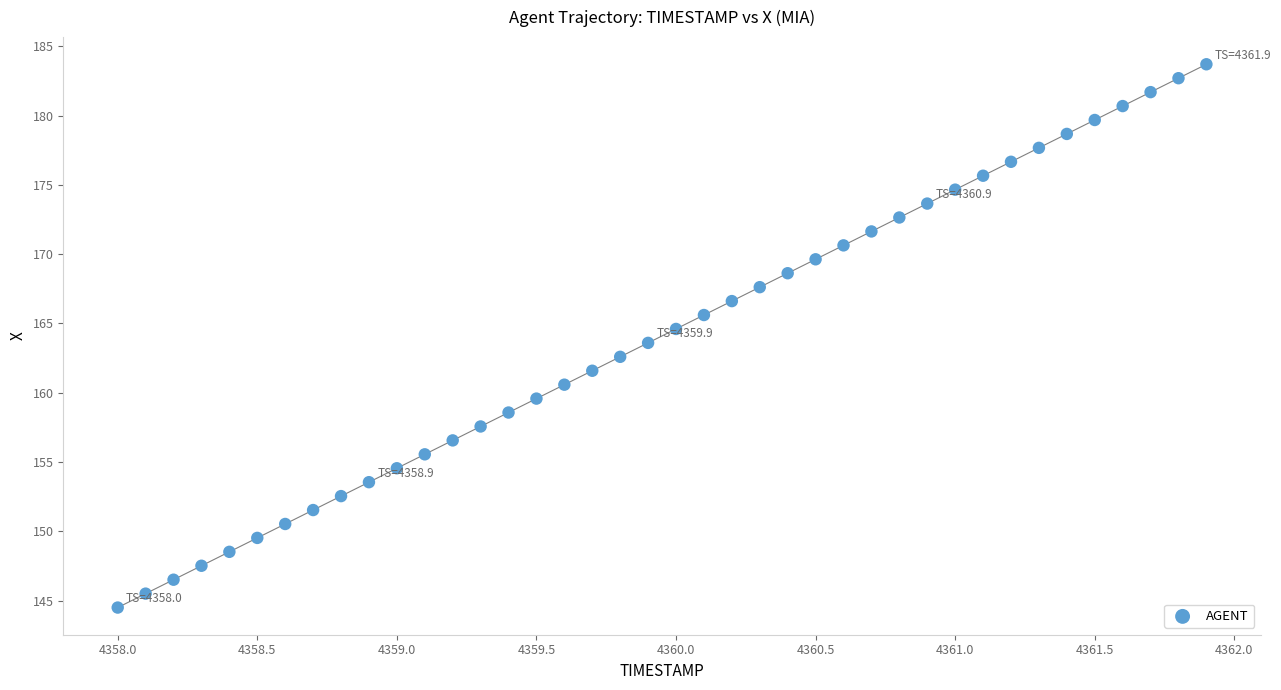

What is the range of X values (max minus min)?

3.9